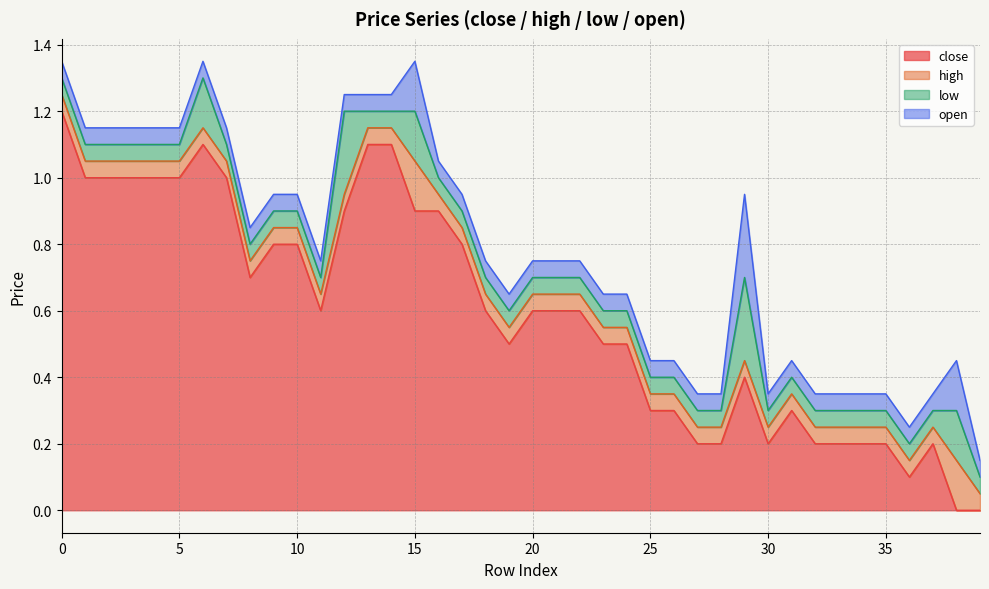

Rank the categories by close value from lowest to highest.

38, 39, 36, 27, 28, 30, 32, 33, 34, 35, 37, 25, 26, 31, 29, 19, 23, 24, 11, 18, 20, 21, 22, 8, 9, 10, 17, 12, 15, 16, 1, 2, 3, 4, 5, 7, 6, 13, 14, 0